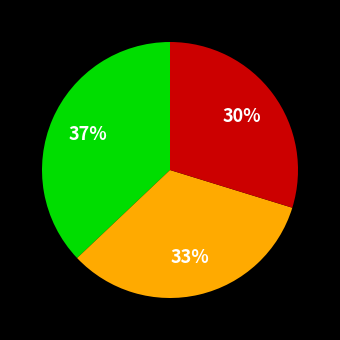

To the nearest percent, what is the difference between the largest and smallest slice percentages?

7%